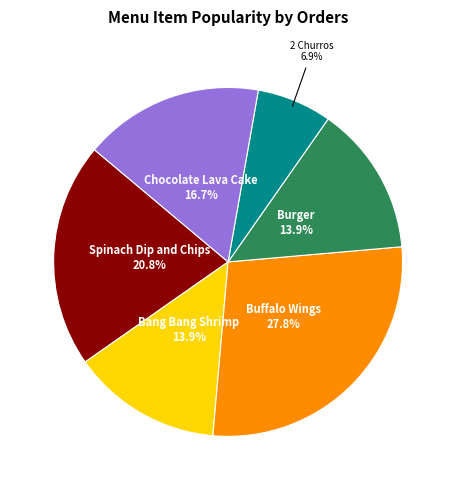

To the nearest percent, what is the difference between the Chocolate Lava Cake and Burger slice percentages?

3%